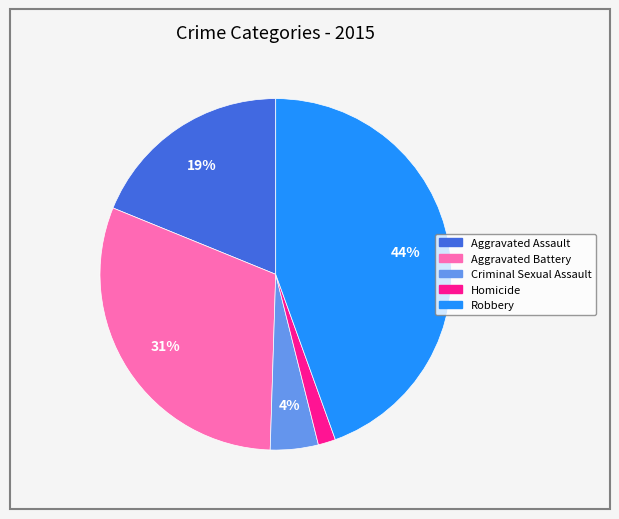

To the nearest percent, what is the average slice percentage?

20%